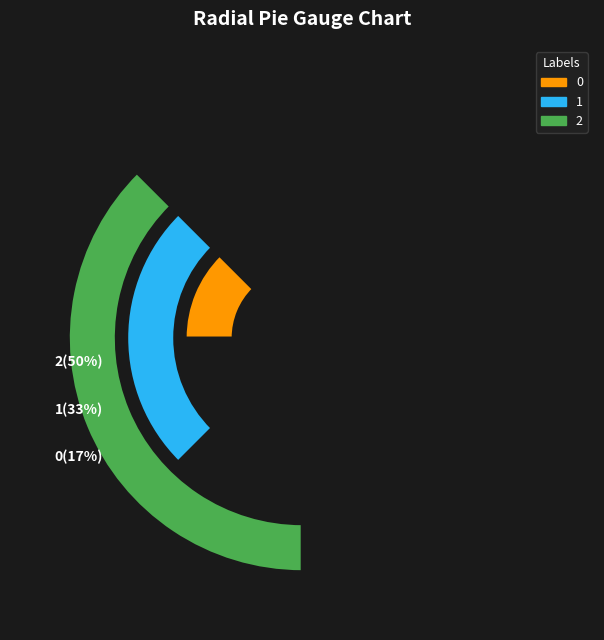

Is 1 the majority of the pie?

No